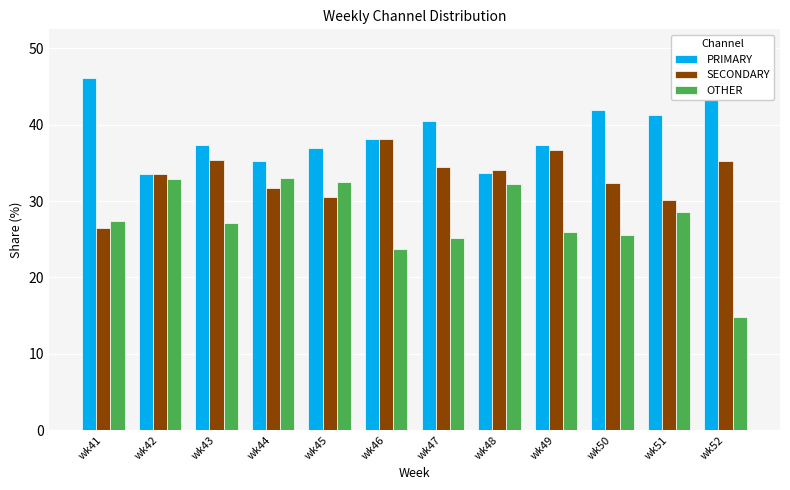

How many data points in OTHER are above 27?

7